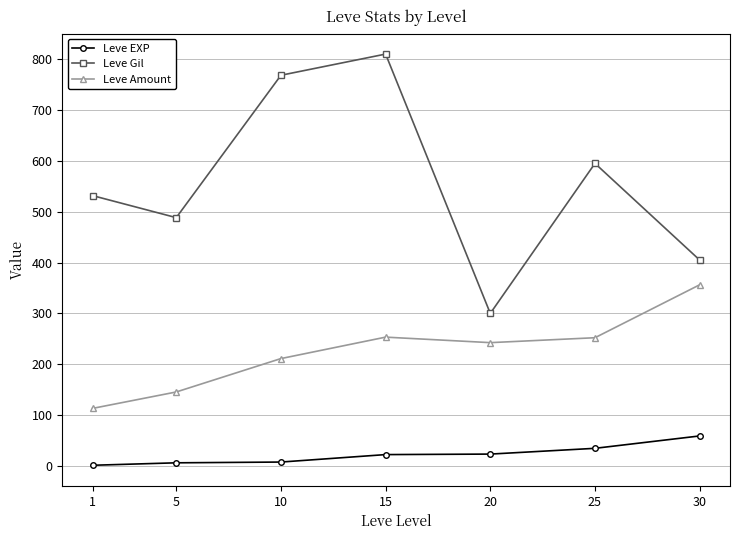

Count the number of categories in the chart.

7